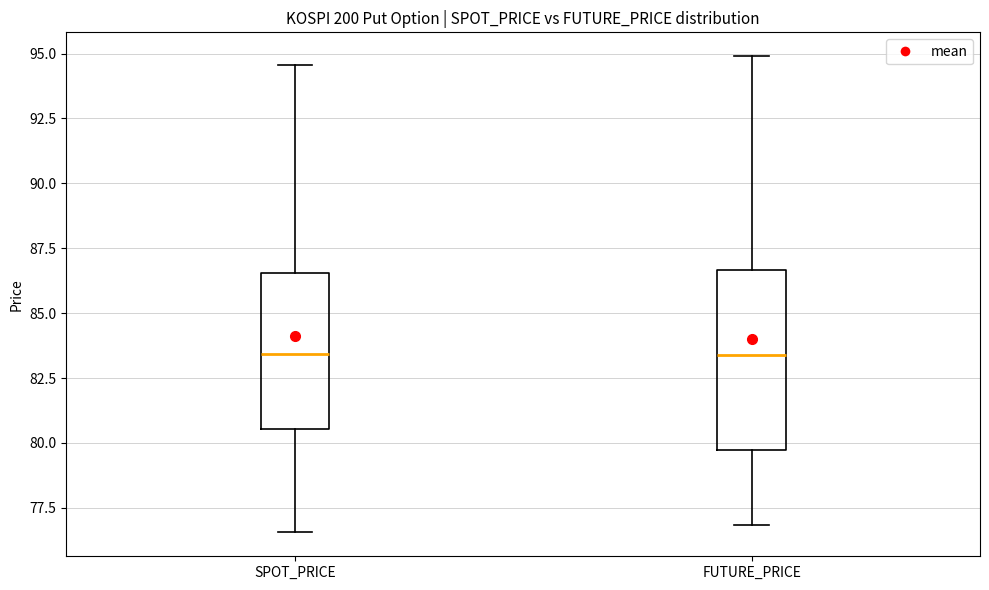

Which box is the tallest, from its lower edge to its upper edge?

FUTURE_PRICE